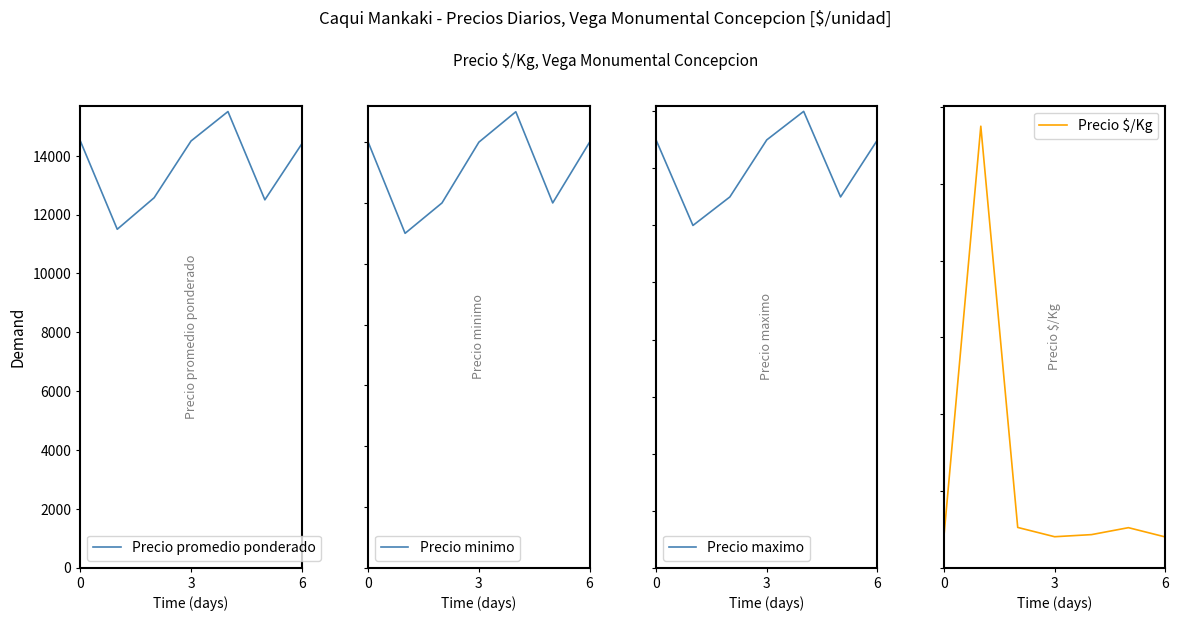

What is the label of the 1st point from the right?

6